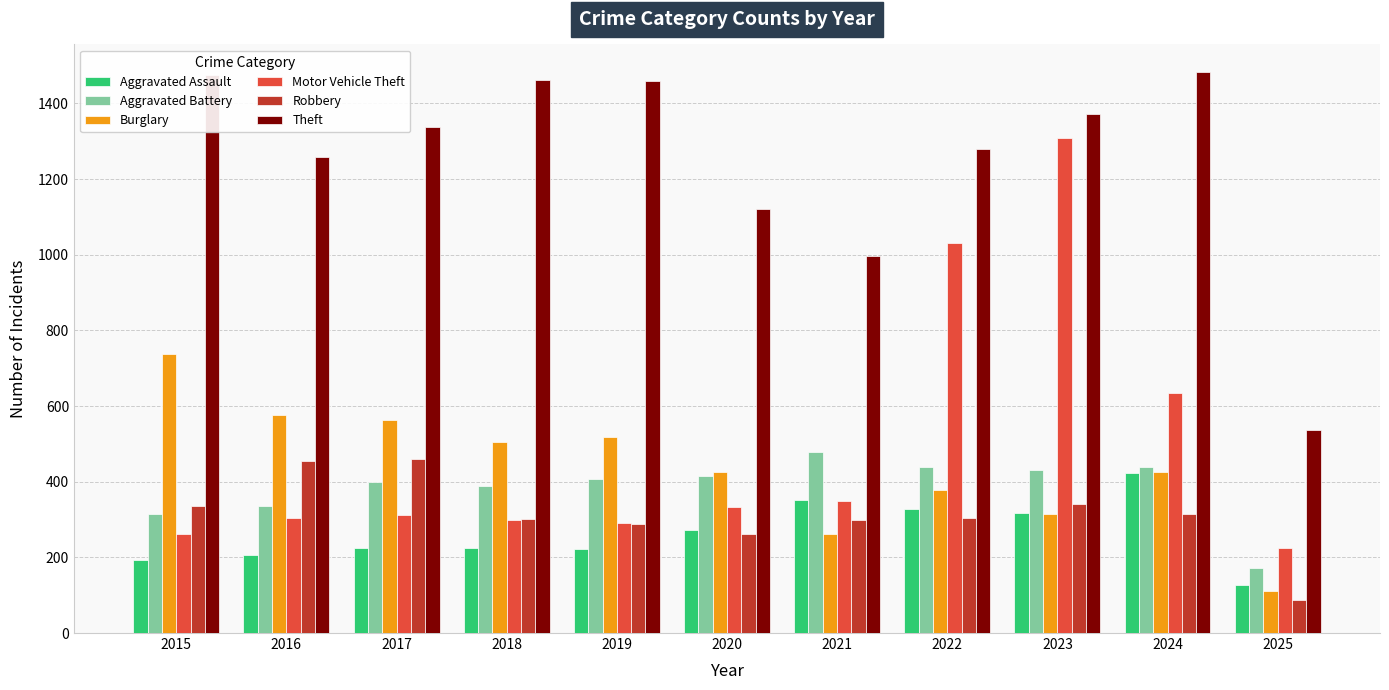

At which label does Aggravated Battery reach its minimum?

2025